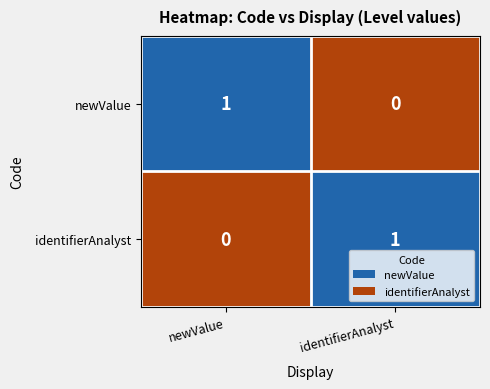

Which category has the lowest value in the newValue series?

identifierAnalyst